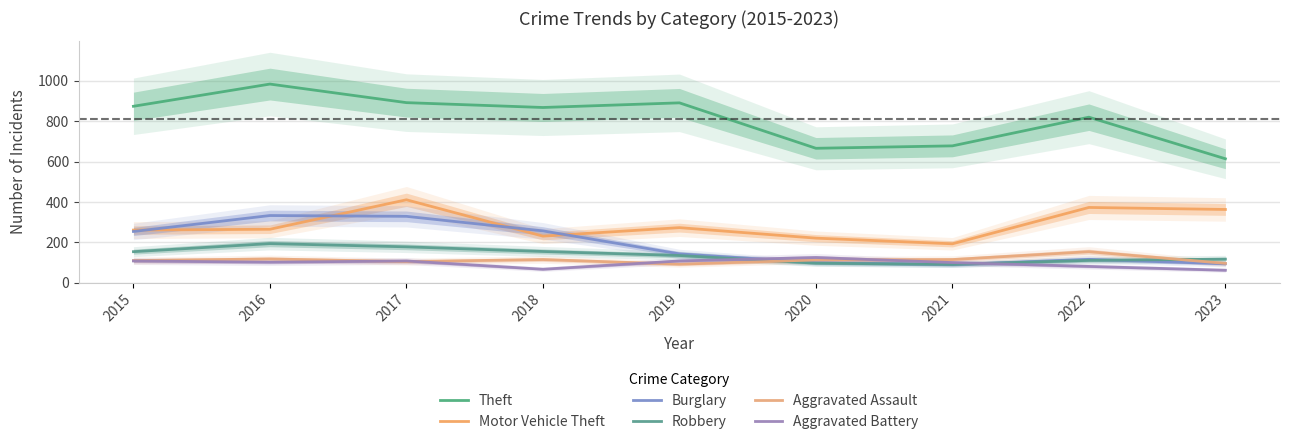

What is the difference between the Aggravated Battery values at 2023 and 2017?

46